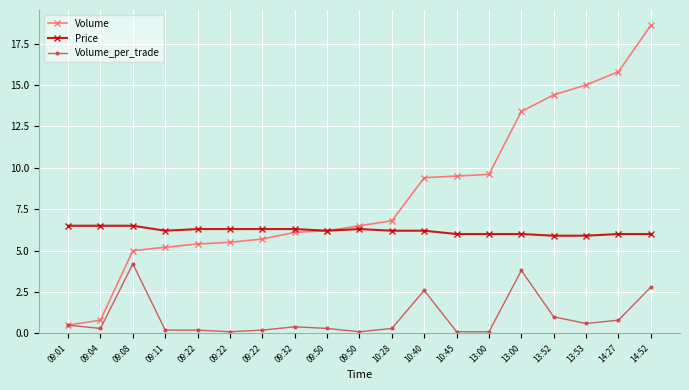

Is this an area chart (filled region under the line)?

No